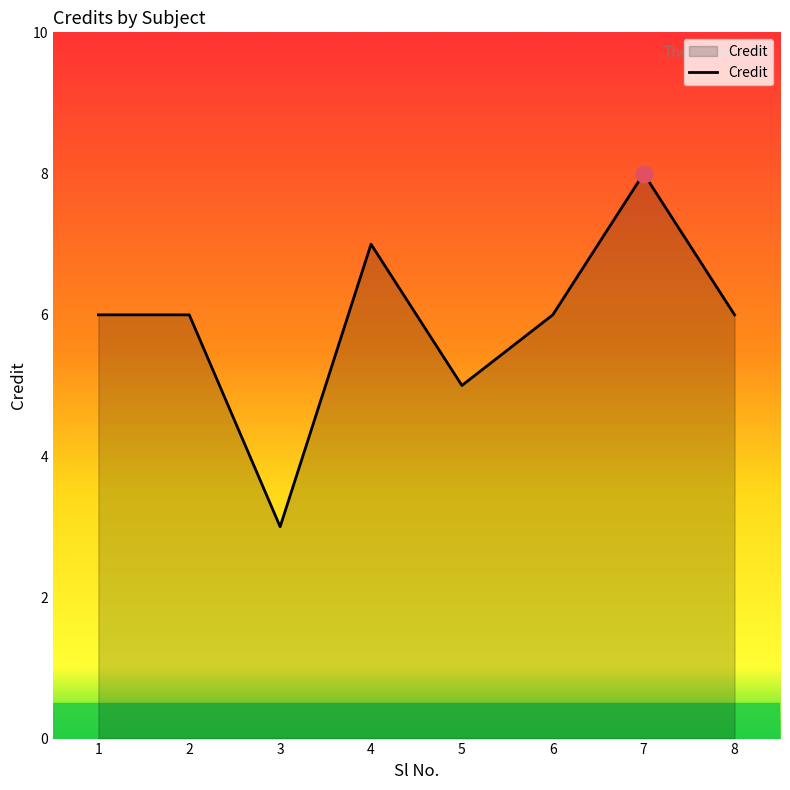

What is the minimum value shown in the chart?

3